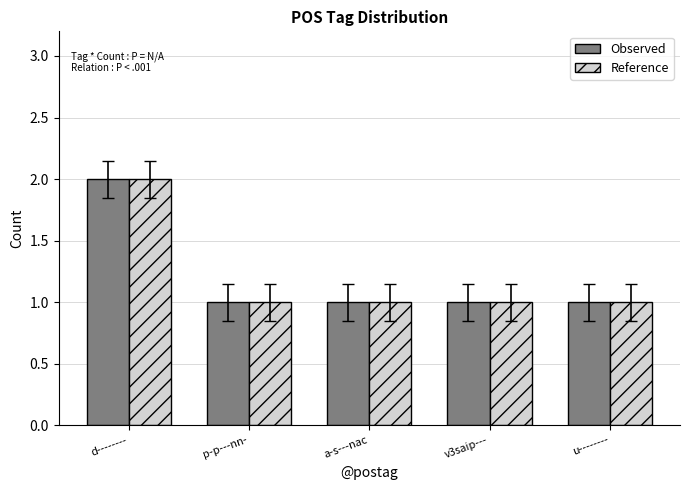

What is the greatest value displayed?

2